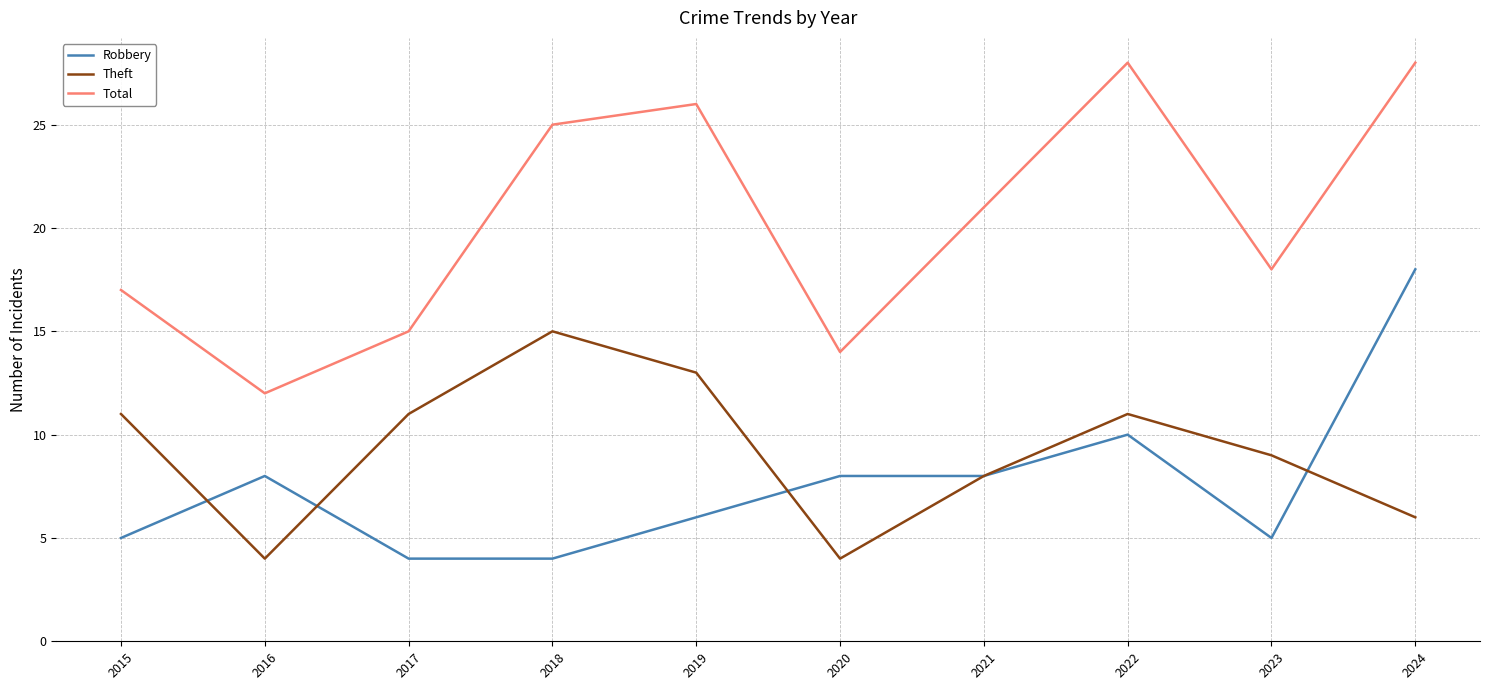

Count the number of categories in the chart.

10